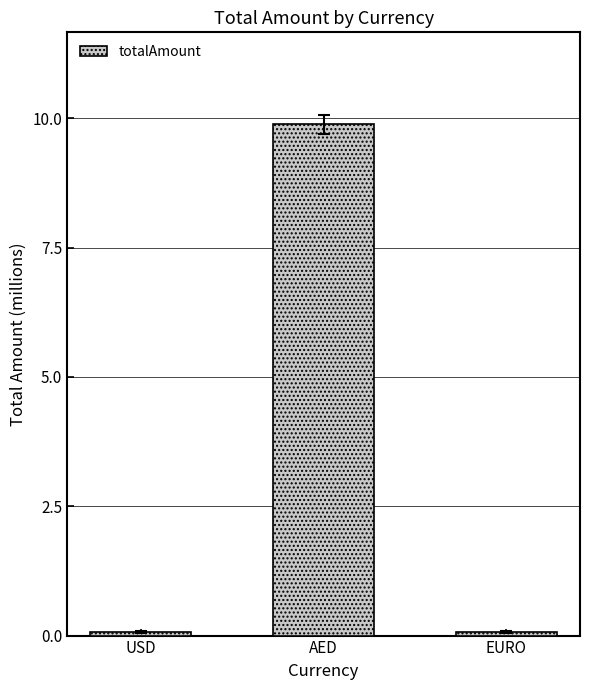

What is the minimum value shown in the chart?

0.1